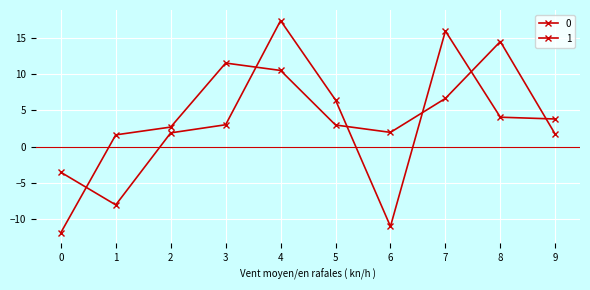

How many lines are shown in the chart?

2